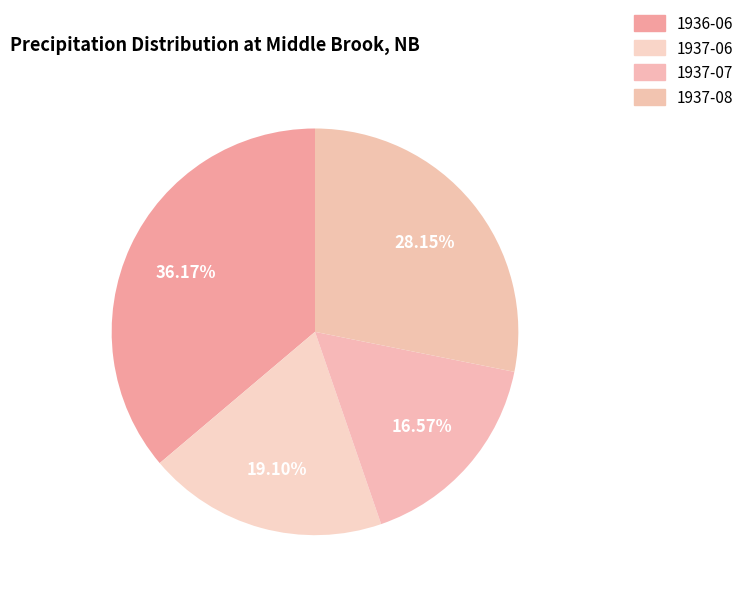

Which category has the smallest portion of the pie?

1937-07